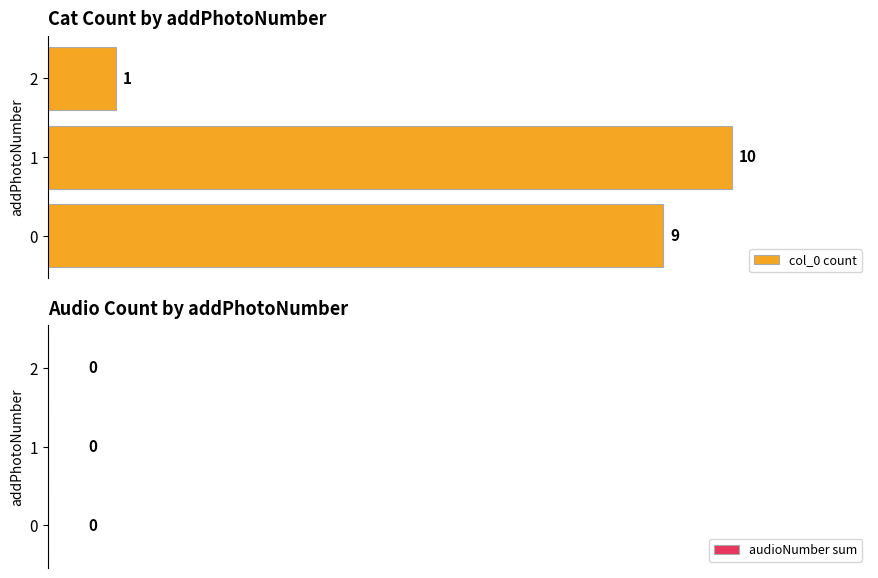

What is the sum of the values at 1 and 0?

19